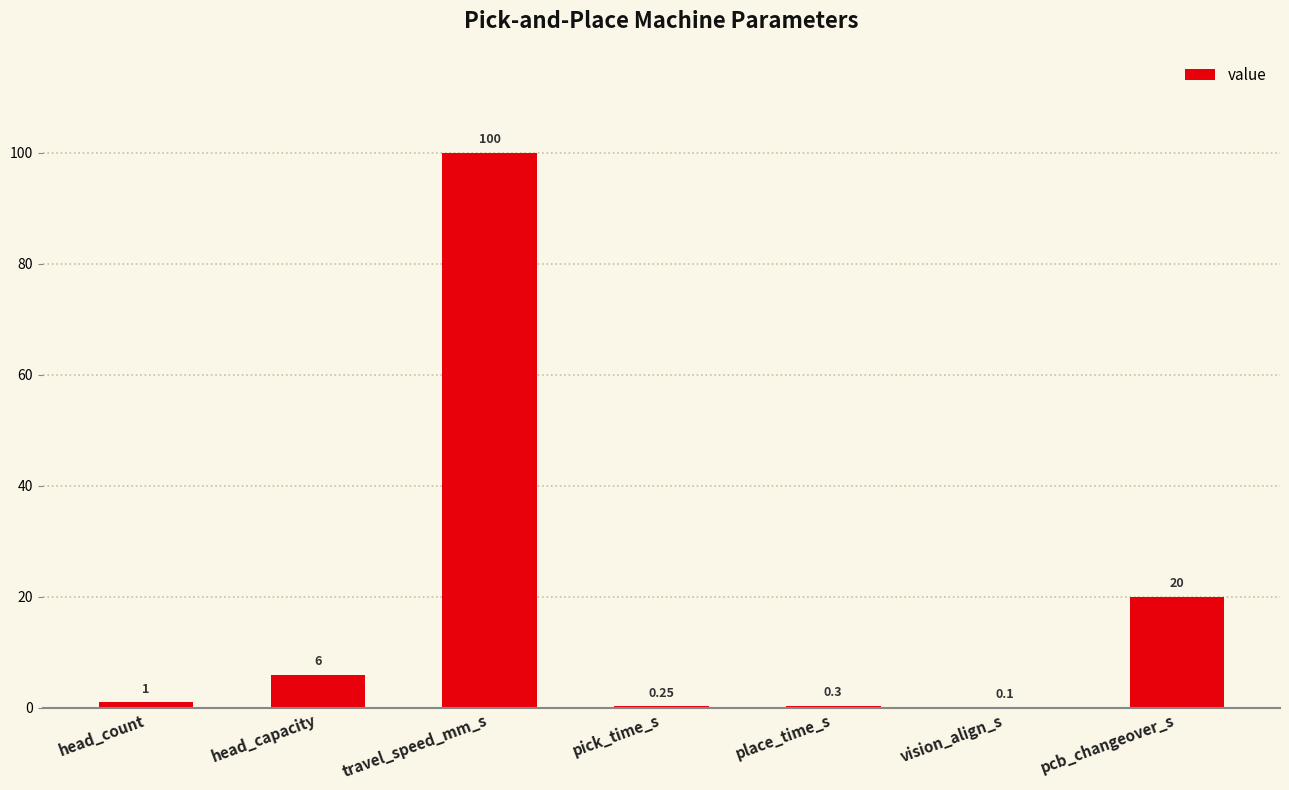

The value at head_capacity is 6.0. True or false?

True